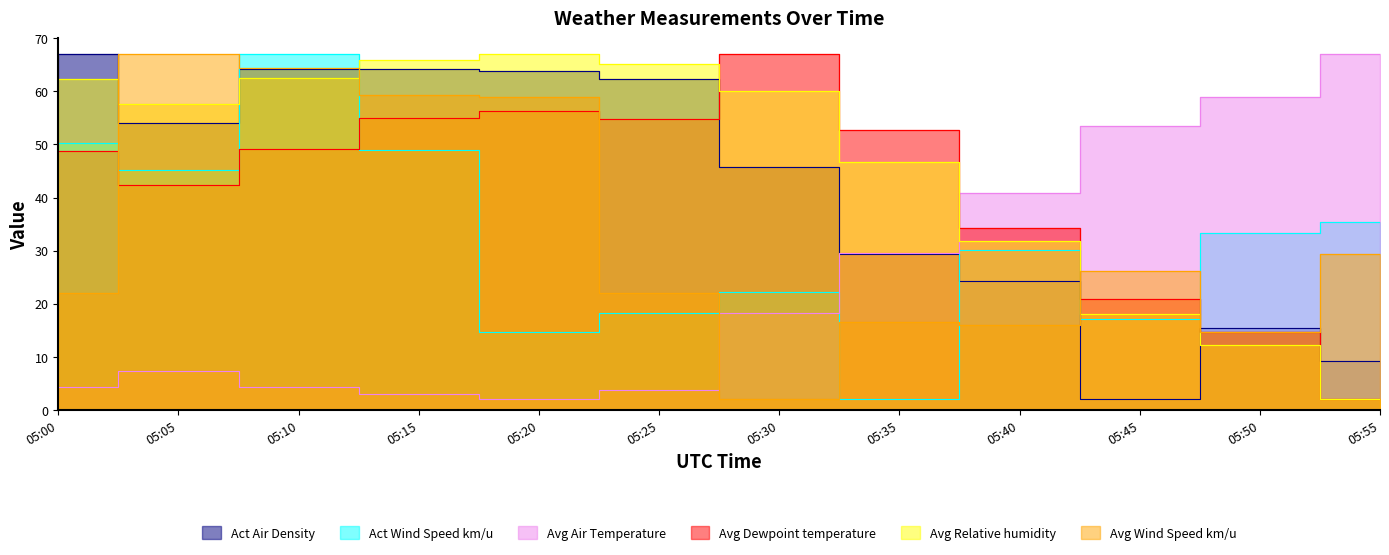

The Act Wind Speed km/u series shows 50.3 at 05:00. True or false?

True